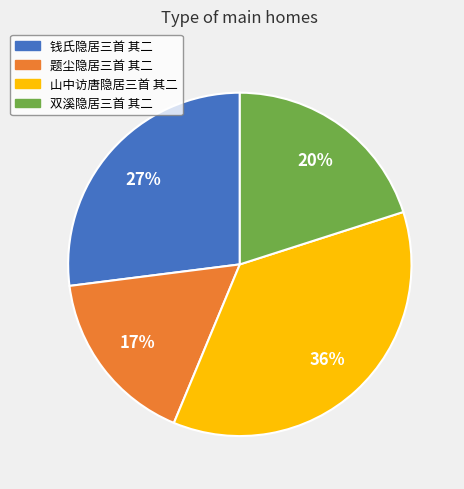

The 双溪隐居三首 其二 slice represents 7% of the pie. True or false?

False